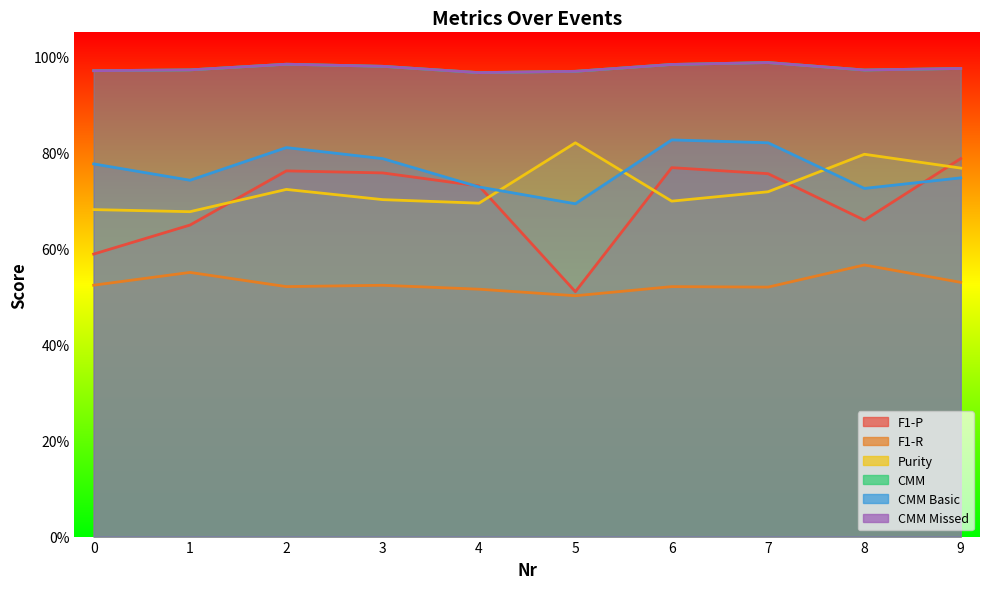

True or false: Purity and F1-R cross at least once.

False